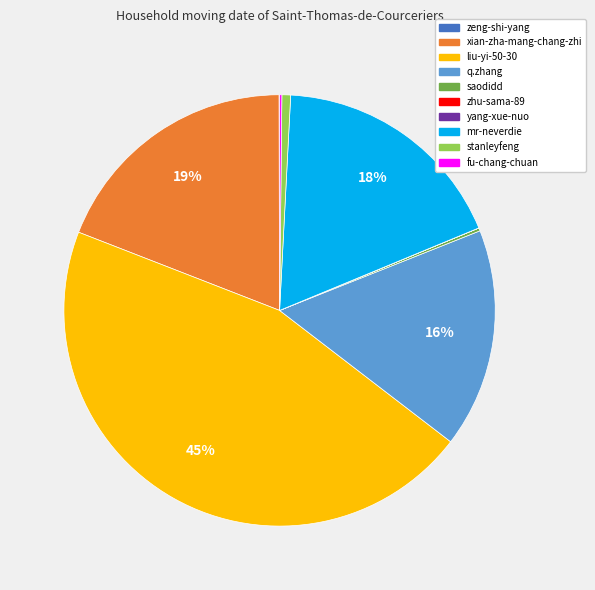

Does q.zhang represent more than half of the total?

No